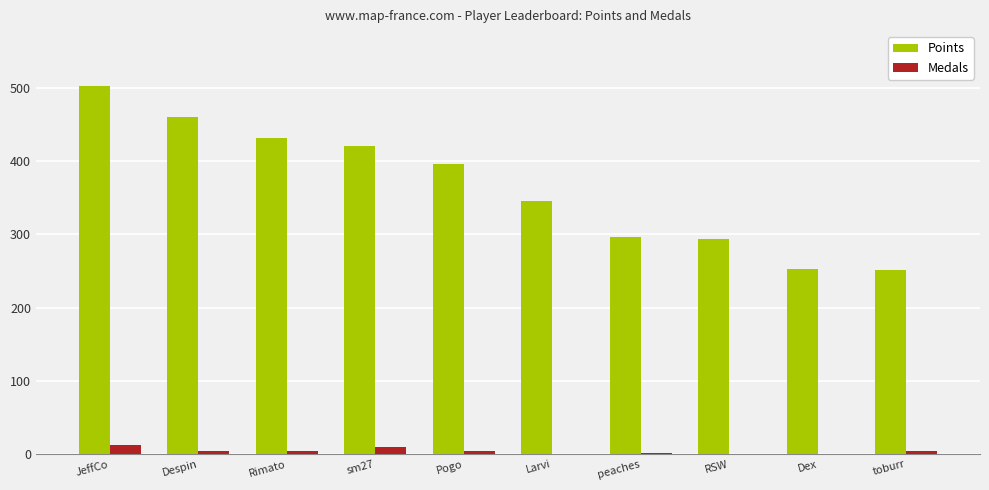

At which label is Points closest to 377?

Pogo